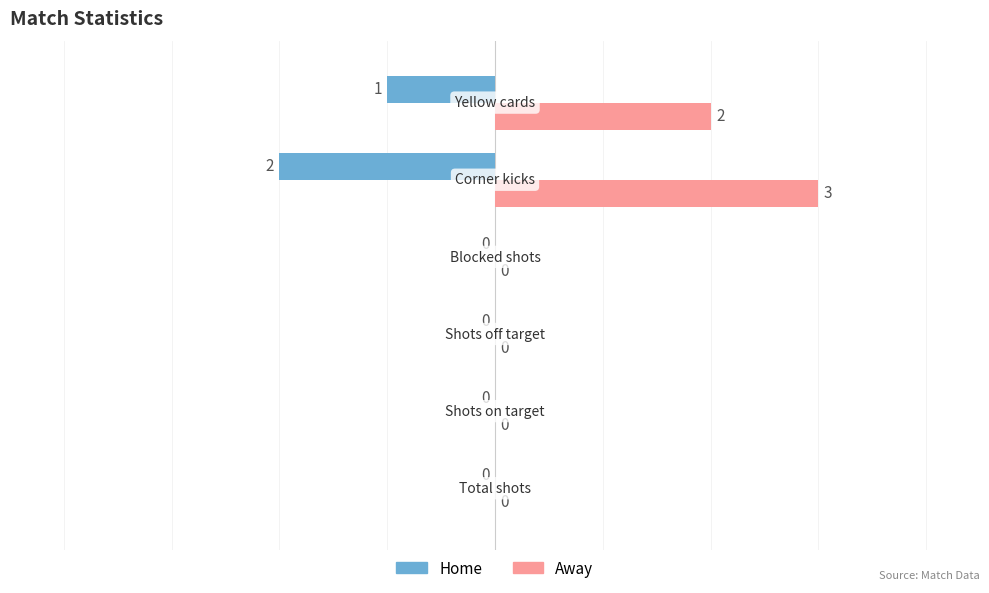

Which series has the largest total across all categories?

Away